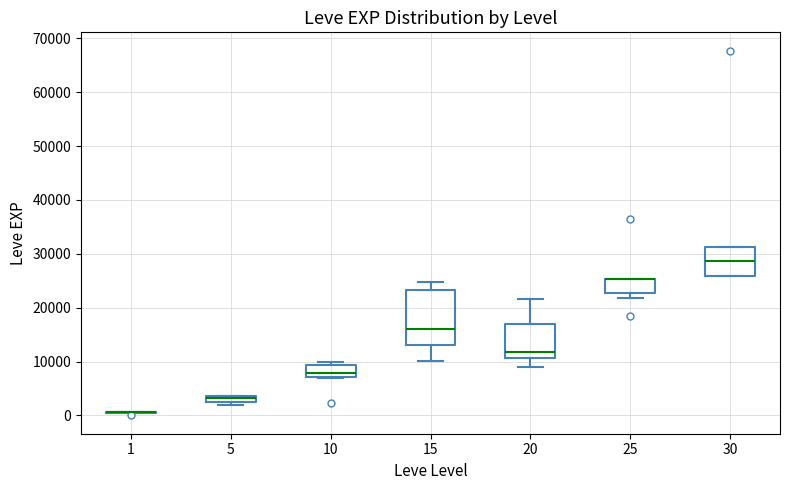

Which box is the tallest, from its lower edge to its upper edge?

15